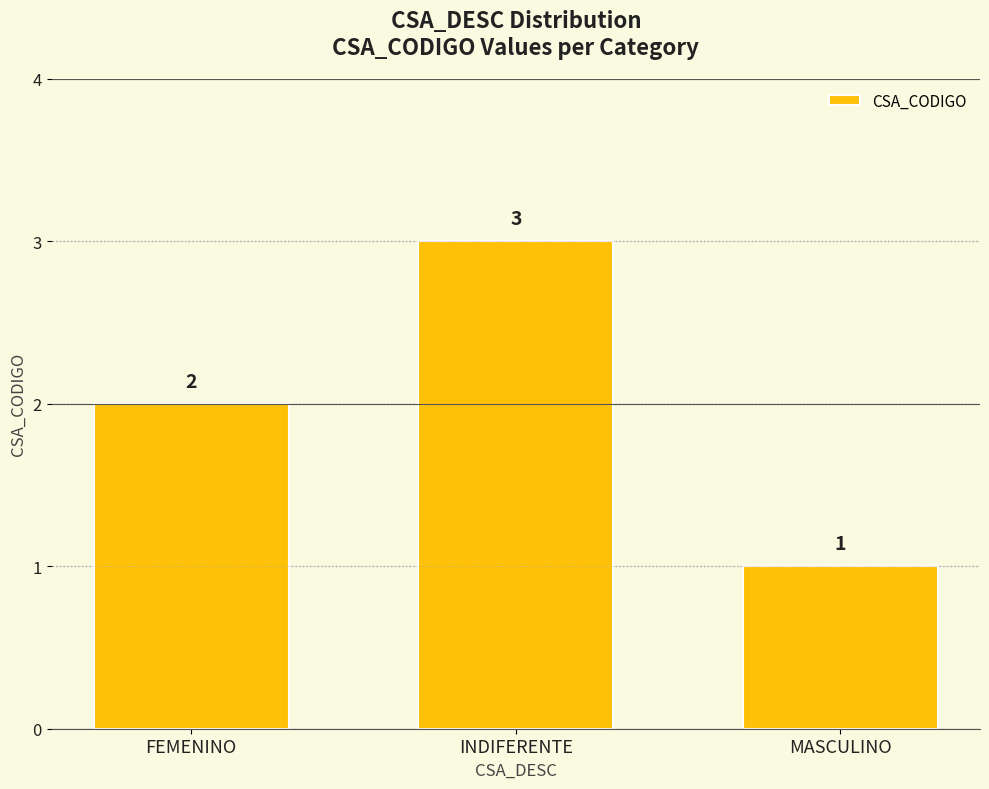

How many distinct data groups are displayed?

1